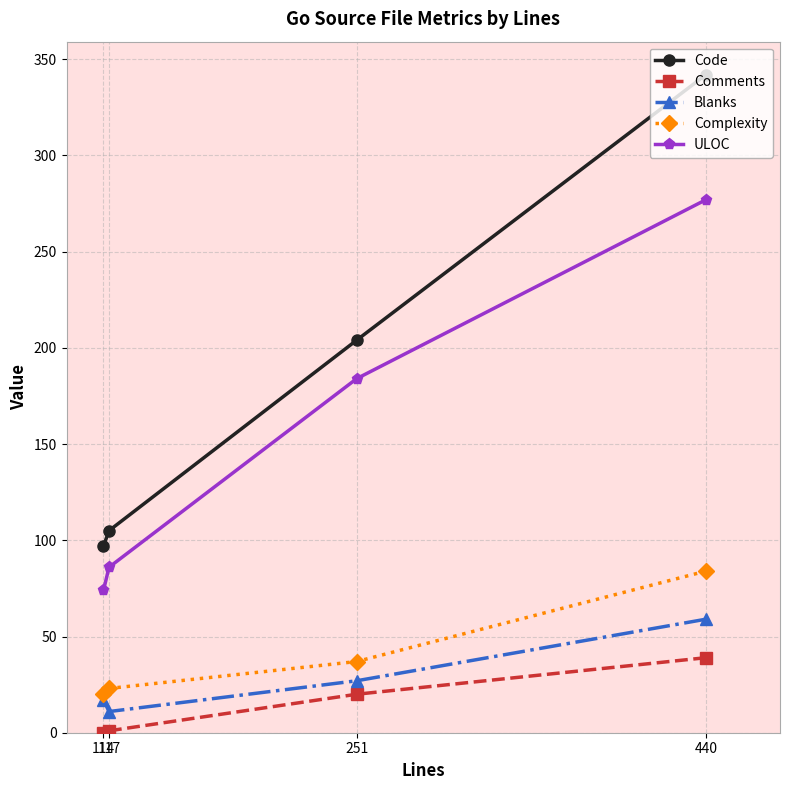

What is the difference between the ULOC values at 117 and 440?

191